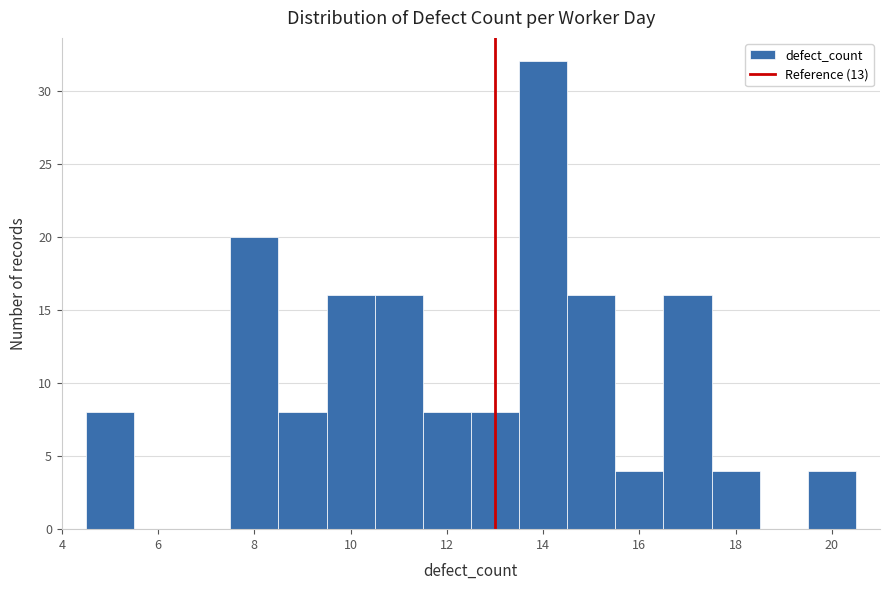

Reading left to right, transcribe this chart: for each bar, give the range it covers on the x-axis and its height. Neither the bar edges nor the heights are printed on the chart, so give them approximately, as read against the axes.

4.5 to 5.5: 8
5.5 to 6.5: 0
6.5 to 7.5: 0
7.5 to 8.5: 20
8.5 to 9.5: 8
9.5 to 10.5: 16
10.5 to 11.5: 16
11.5 to 12.5: 8
12.5 to 13.5: 8
13.5 to 14.5: 32
14.5 to 15.5: 16
15.5 to 16.5: 4
16.5 to 17.5: 16
17.5 to 18.5: 4
18.5 to 19.5: 0
19.5 to 20.5: 4